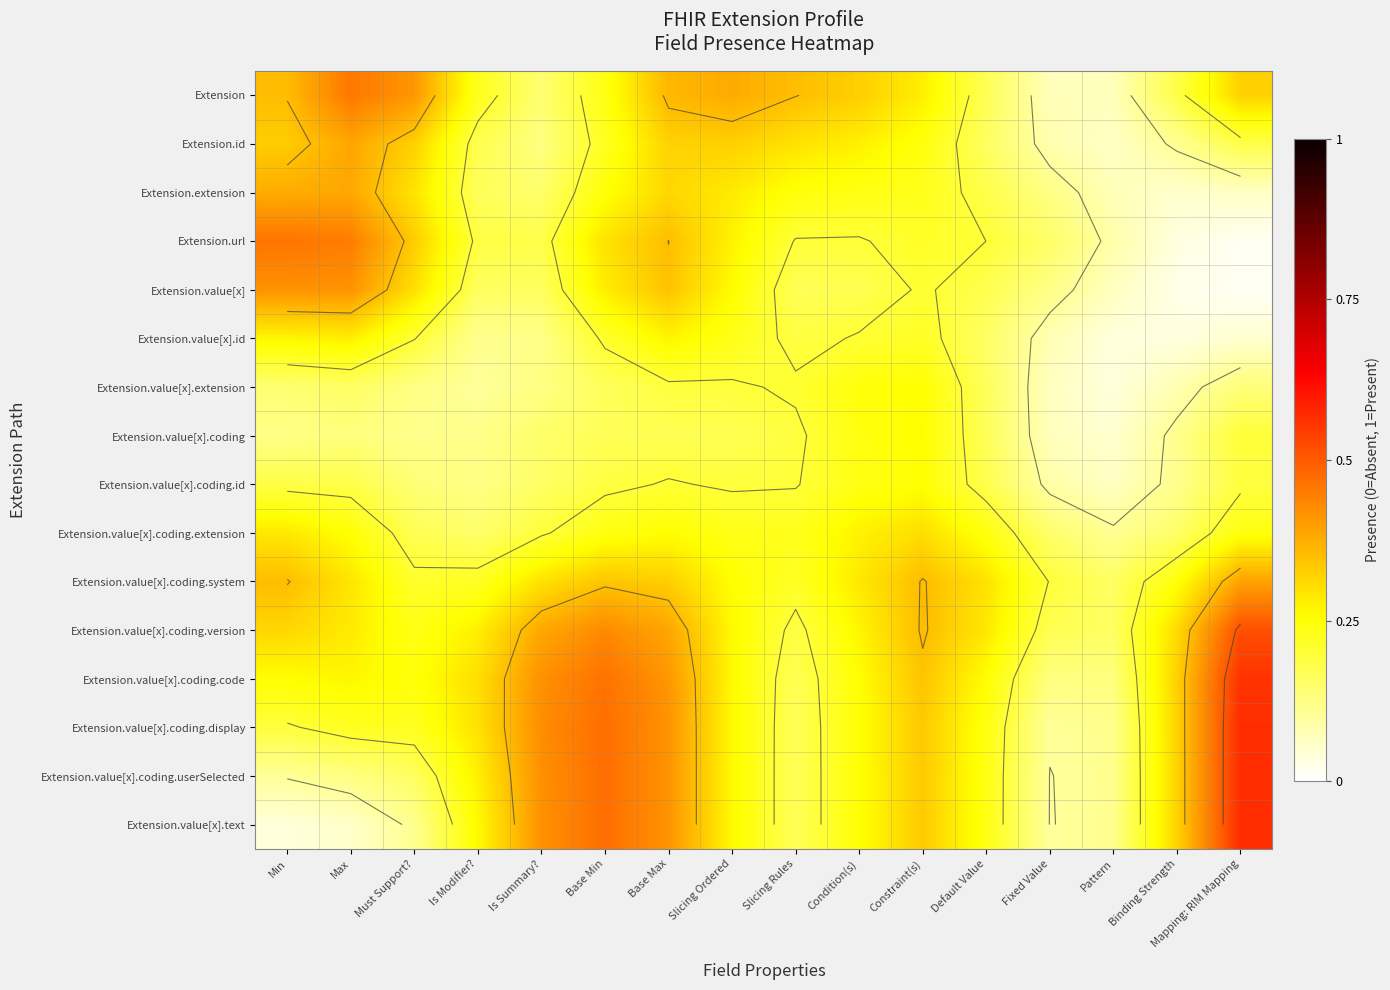

Which has a higher value, Pattern or Mapping: RIM Mapping?

Mapping: RIM Mapping